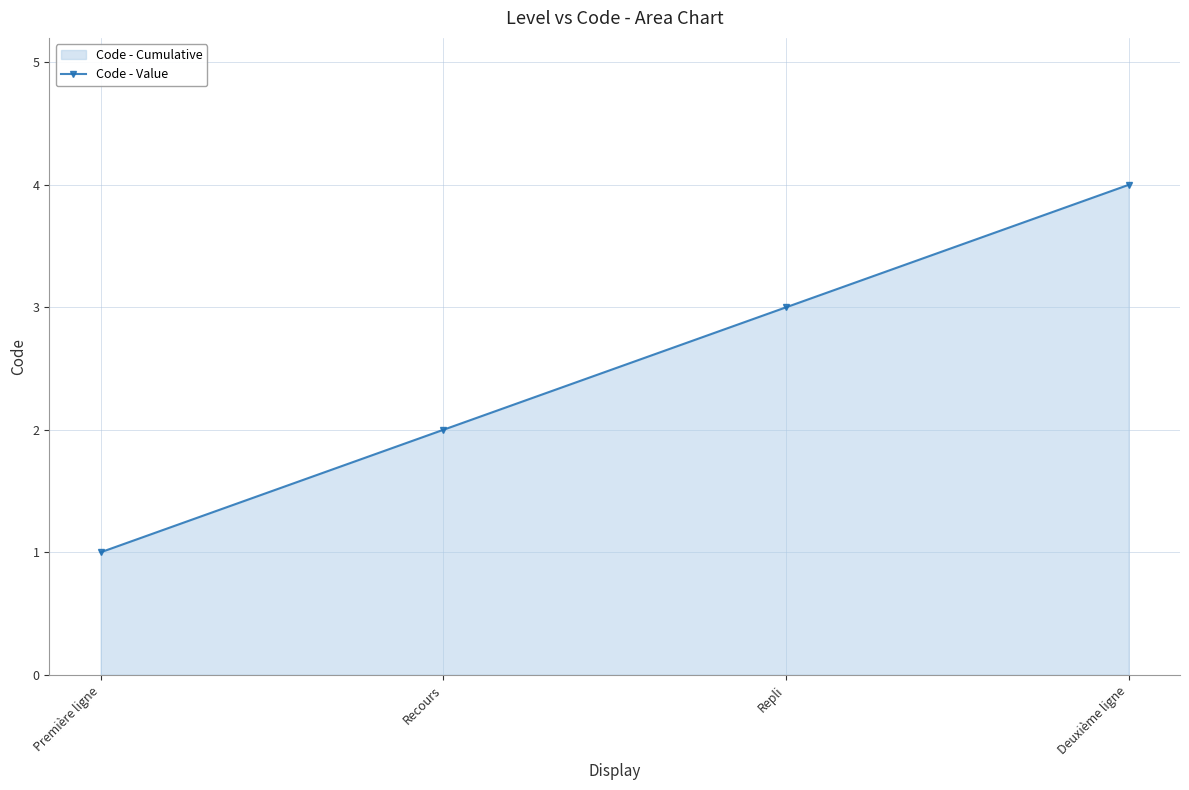

What is the average value?

2